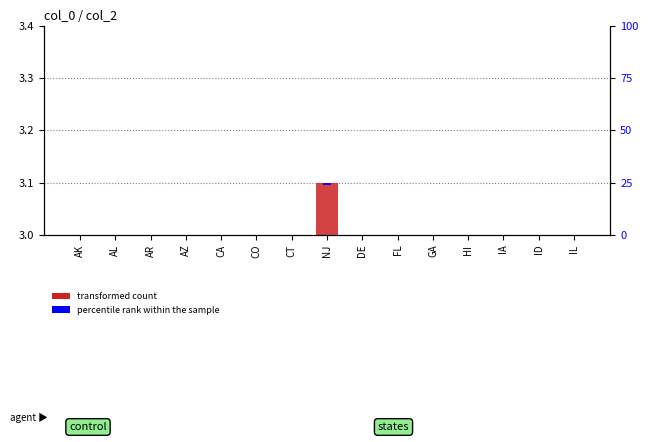

Is the value of transformed count at IA greater than the value of percentile rank within the sample at HI?

Yes